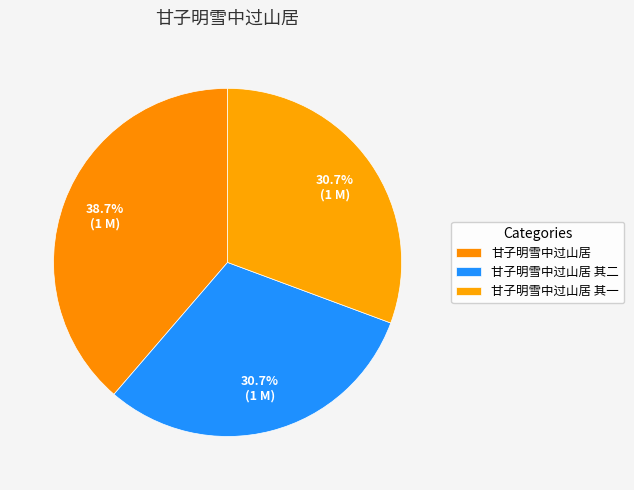

How many slices are in this pie chart?

3